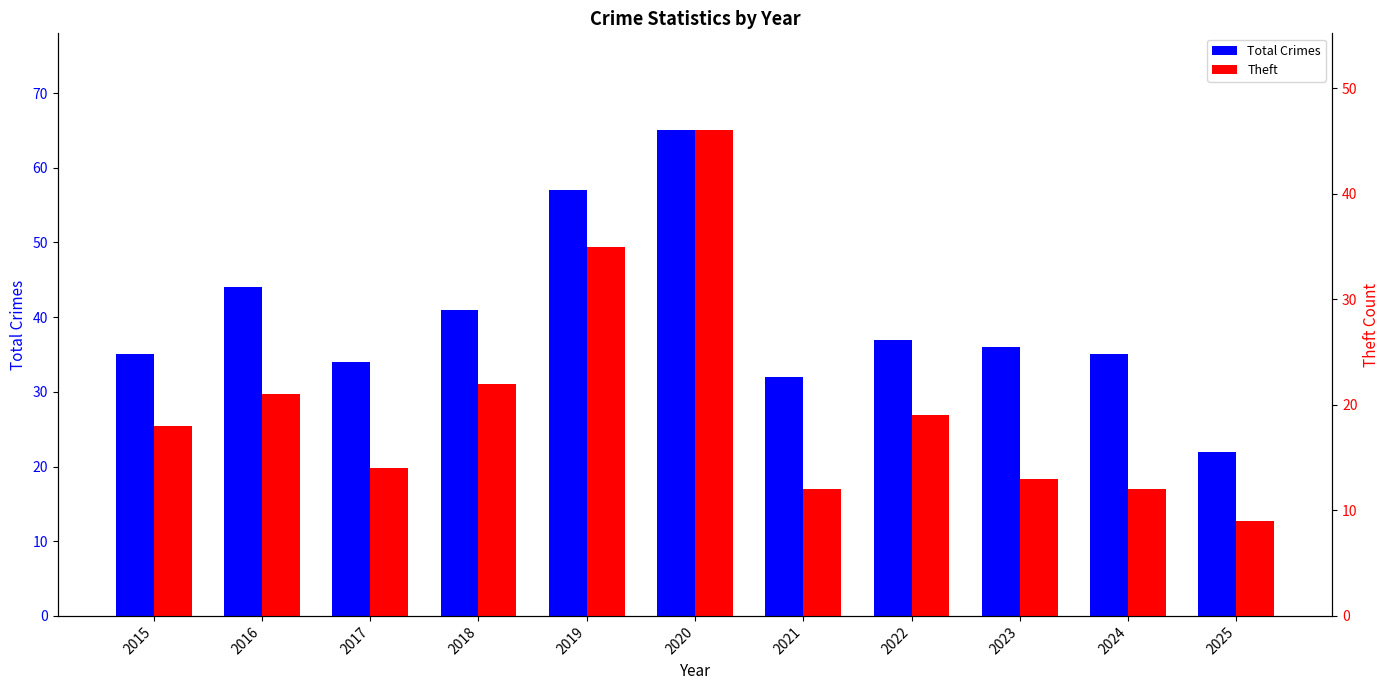

How many distinct data groups are displayed?

2